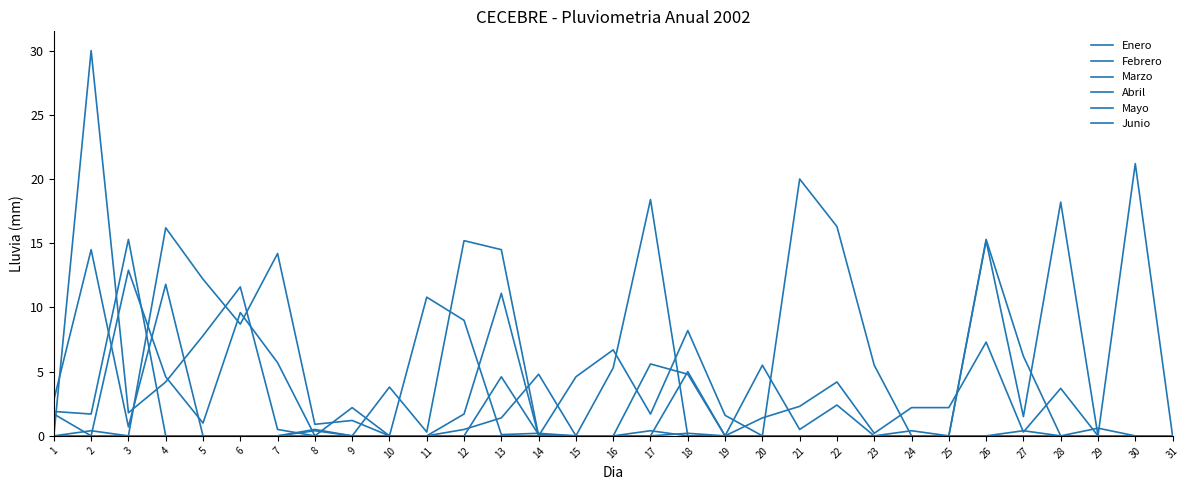

True or false: Enero has a value of -6.7 at 11.

False